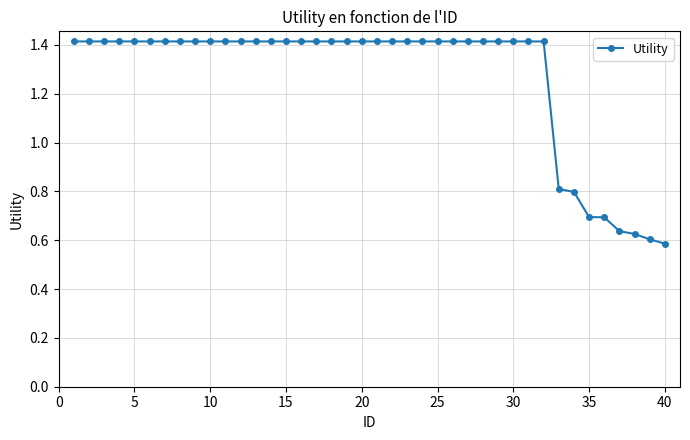

How many lines are shown in the chart?

1